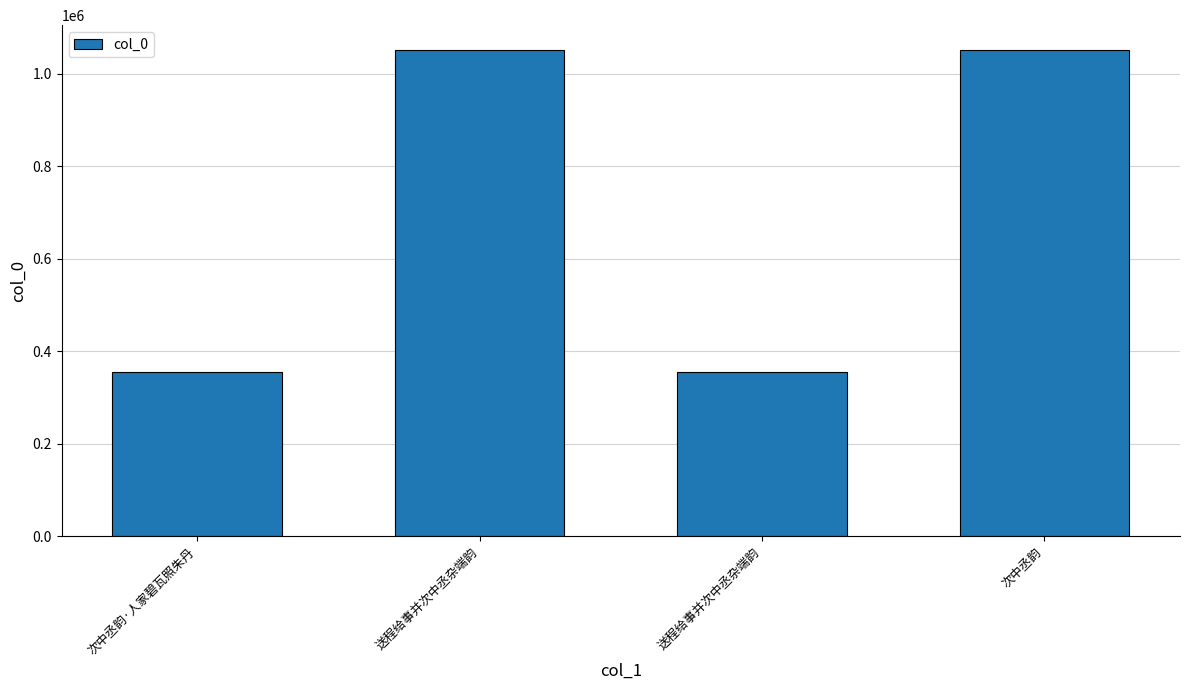

True or false: the data shows 1833578 at 次中丞韵.

False